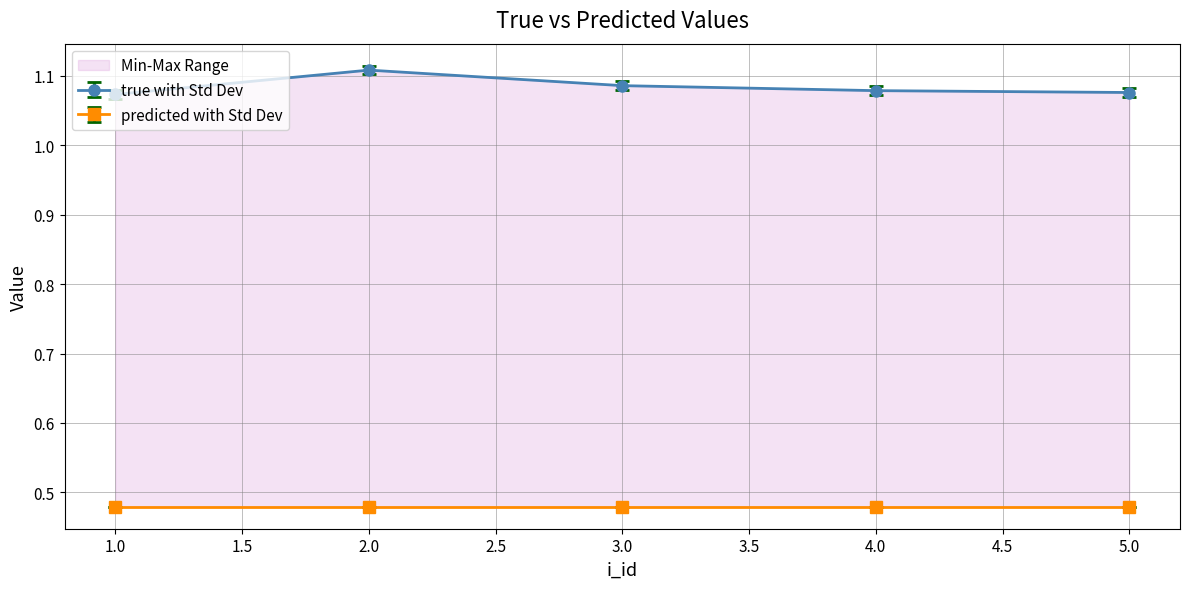

List the labels in order of value, smallest first.

1, 5, 4, 3, 2